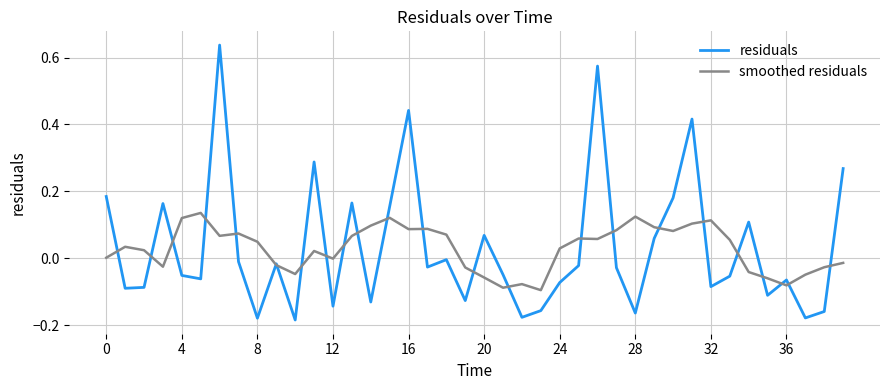

True or false: residuals and smoothed residuals intersect in this chart.

True